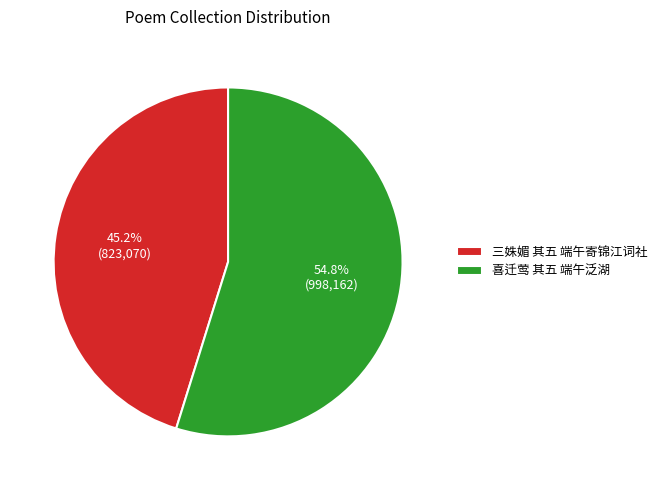

The 喜迁莺 其五 端午泛湖 slice represents 55% of the pie. True or false?

True